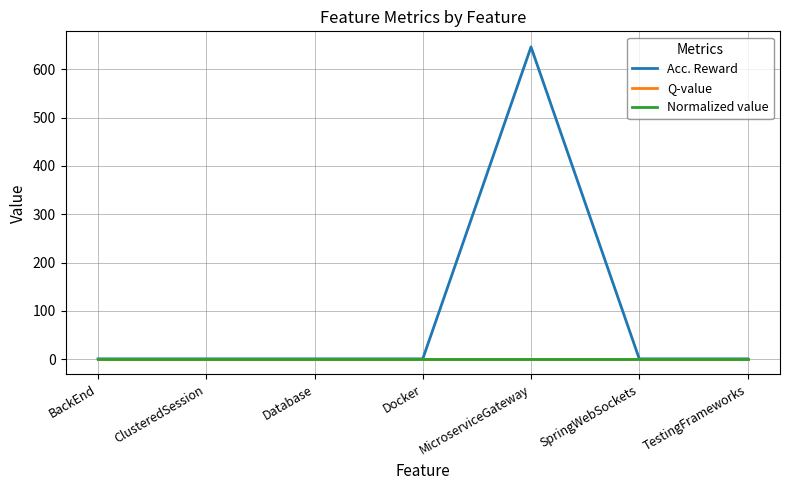

Does the chart have visible grid lines?

Yes